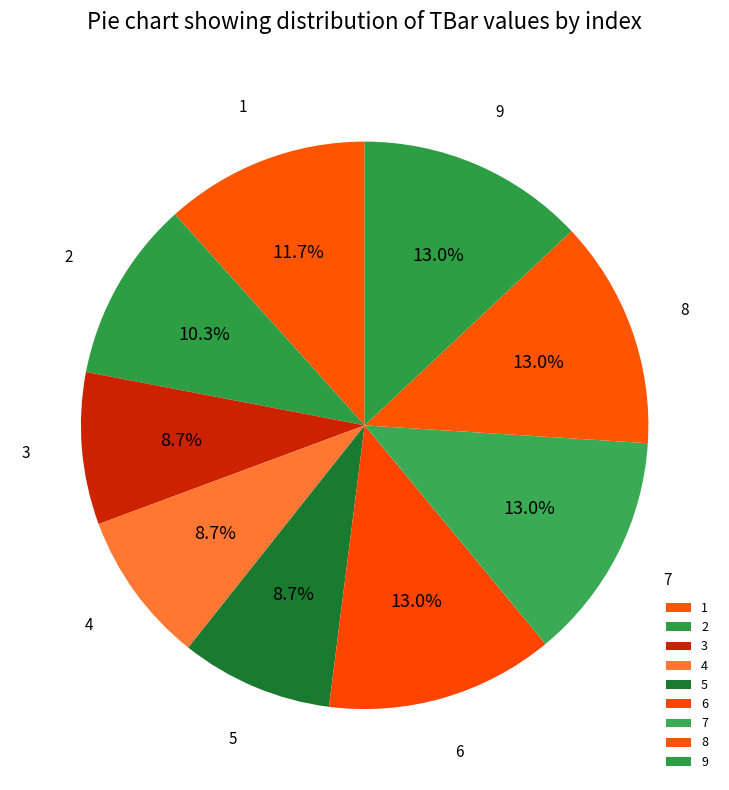

Does 8 represent more than half of the total?

No